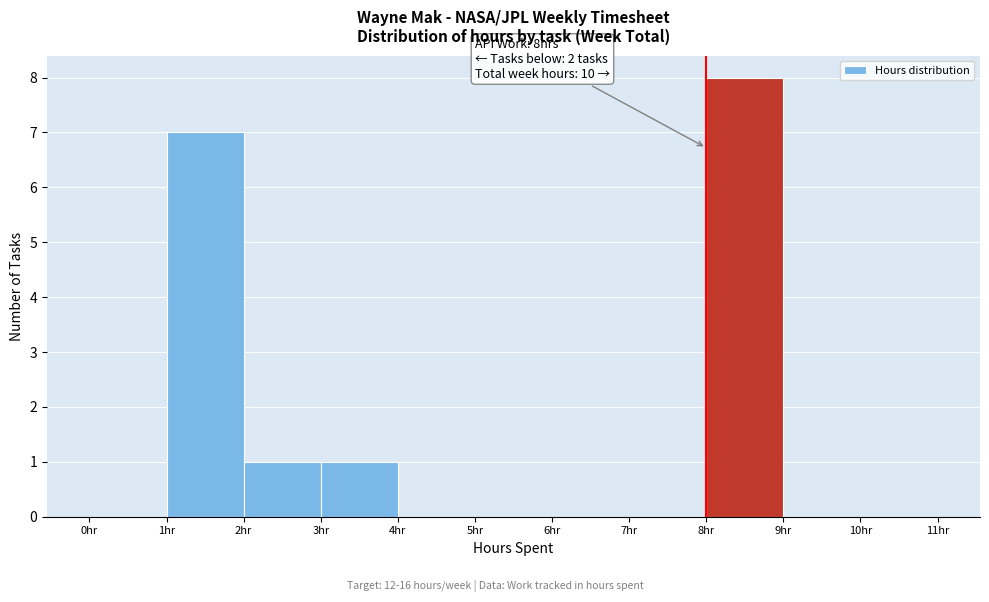

Over which range of the x-axis is the bar tallest?

8 to 9